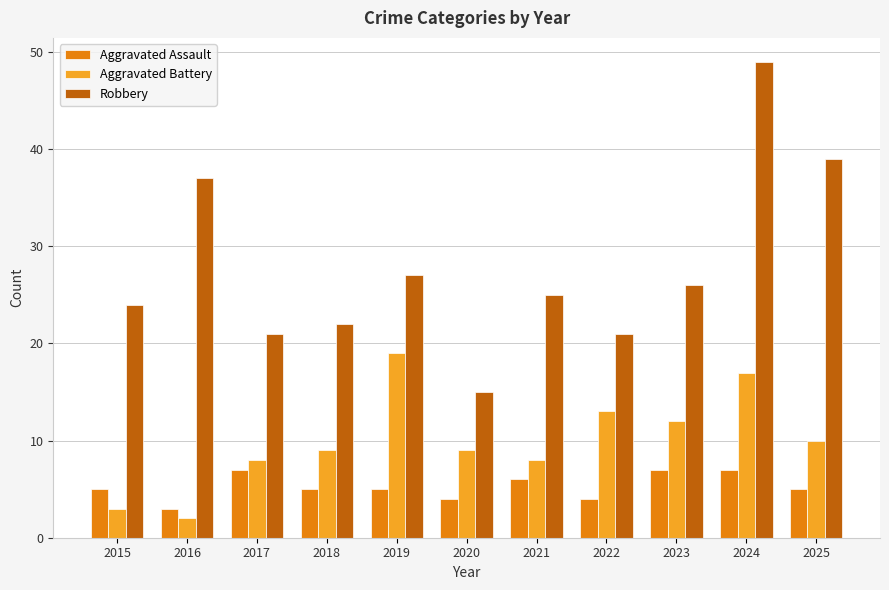

What value does the Robbery series have at 2017, to the nearest 5?

20